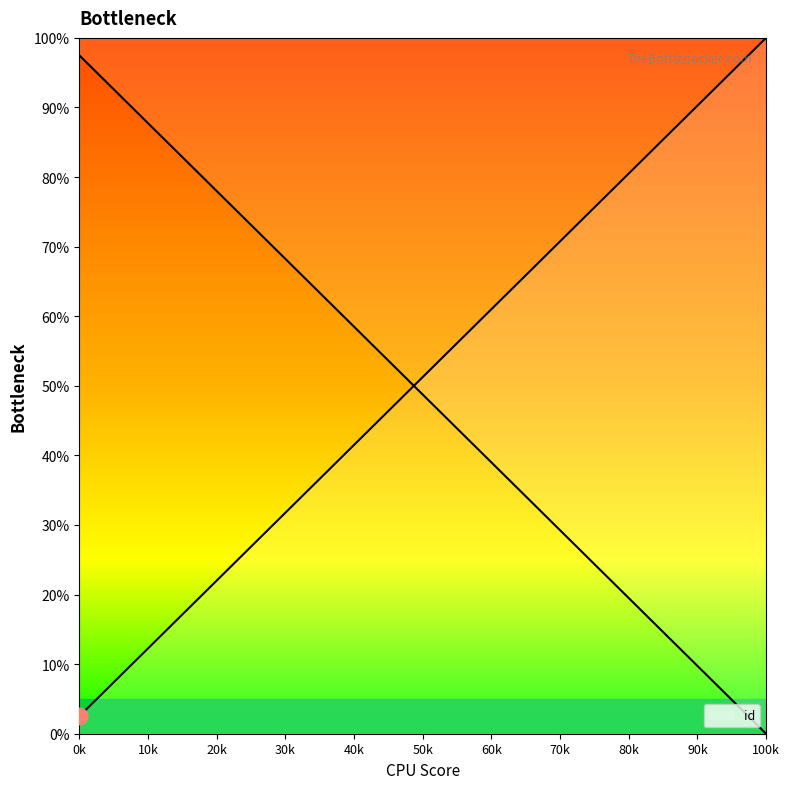

What is the difference between the maximum and minimum values?

97.5